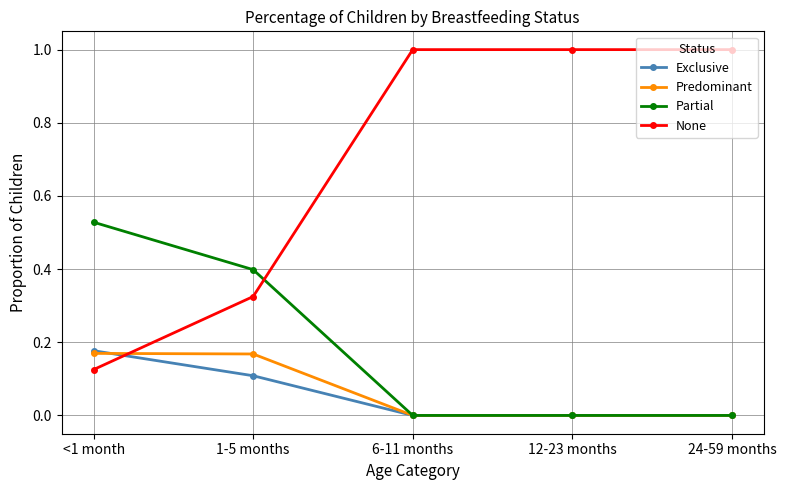

The value of None at 24-59 months is 1.7. True or false?

False